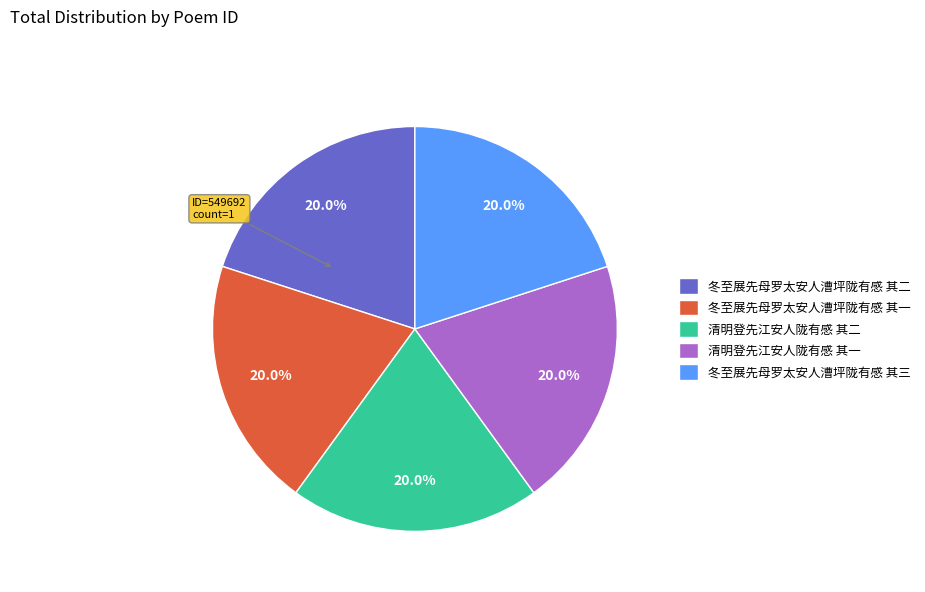

To the nearest percent, what portion does 冬至展先母罗太安人漕坪陇有感 其一 represent?

20%